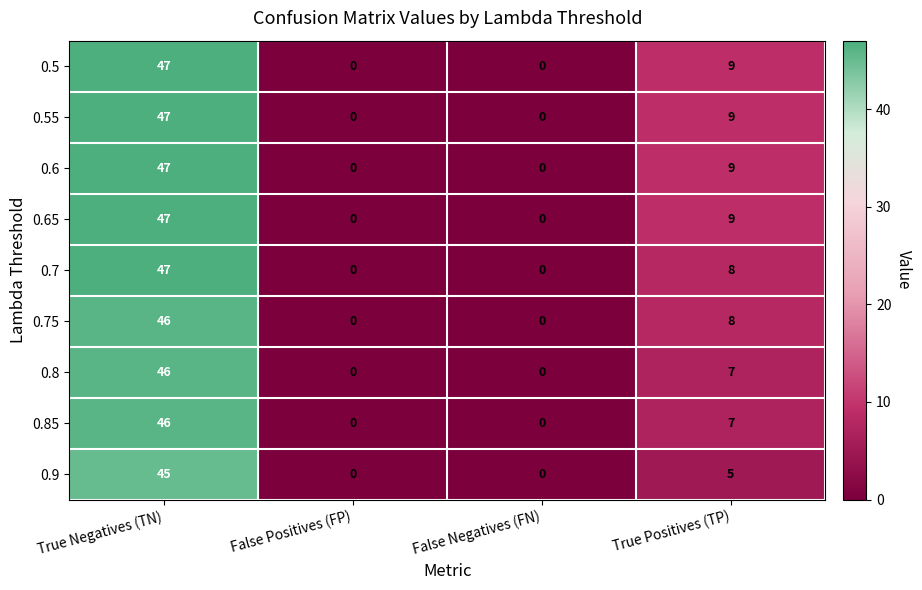

True or false: 0.65 has a value of 0 at False Negatives (FN).

True